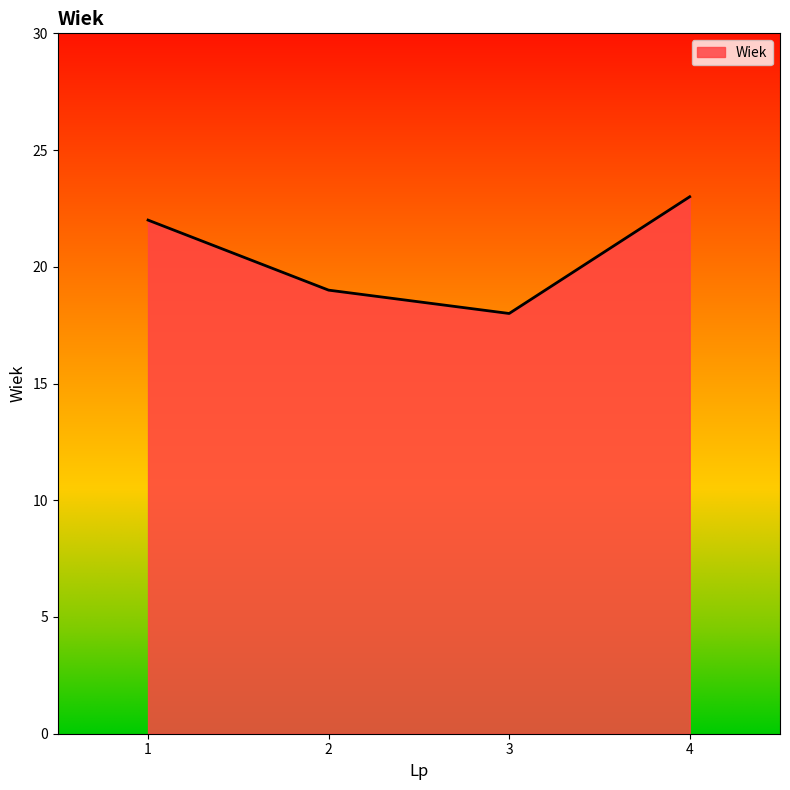

The value at 4 is 32. True or false?

False